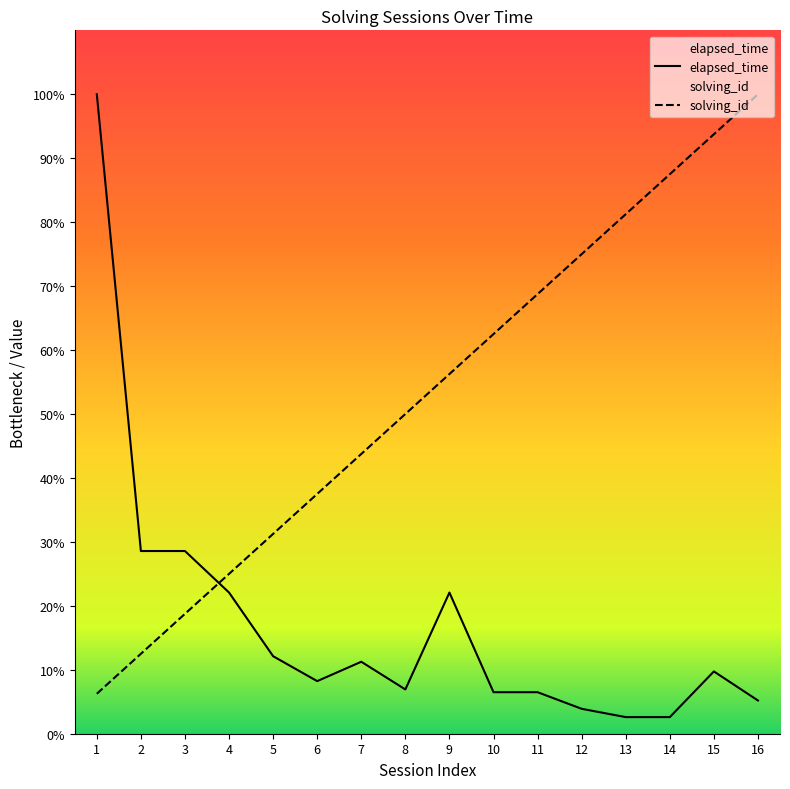

True or false: solving_id has more than 2 interior local peaks.

False